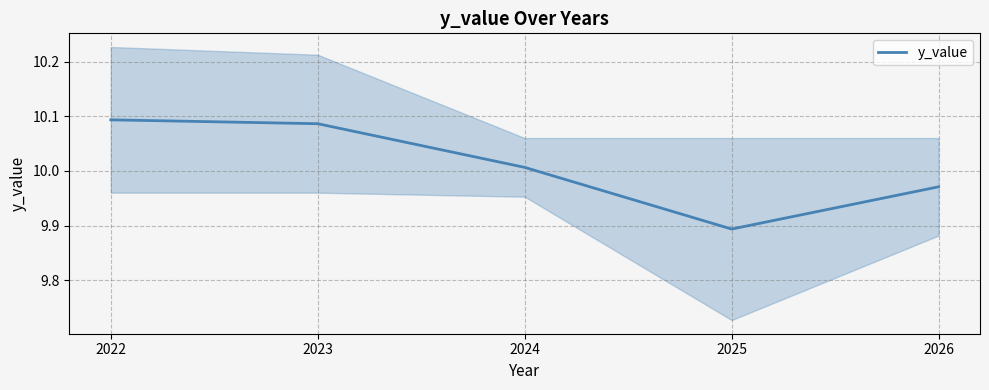

True or false: the data shows 13.5 at 2025.

False